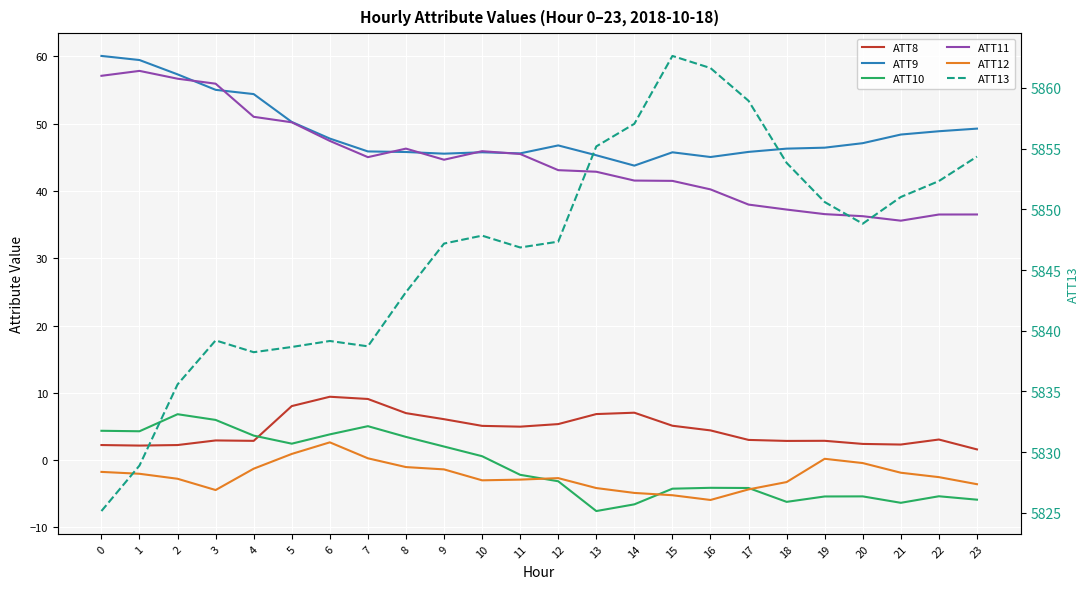

What is the difference between the maximum and minimum values in the ATT9 series?

16.3